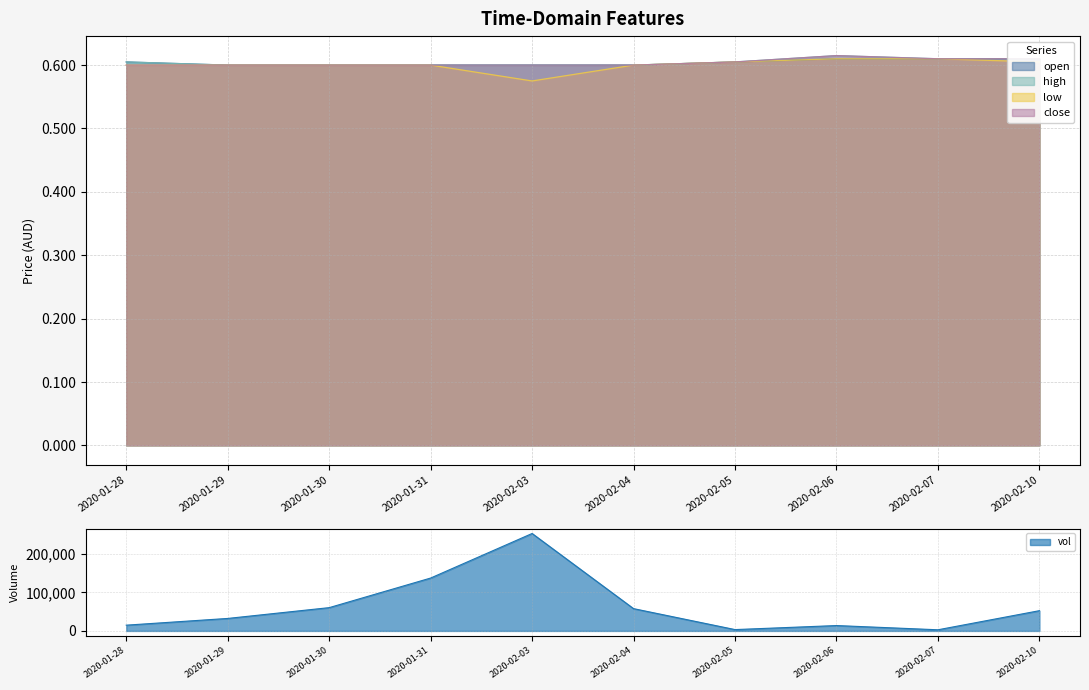

True or false: close and open cross at least once.

False